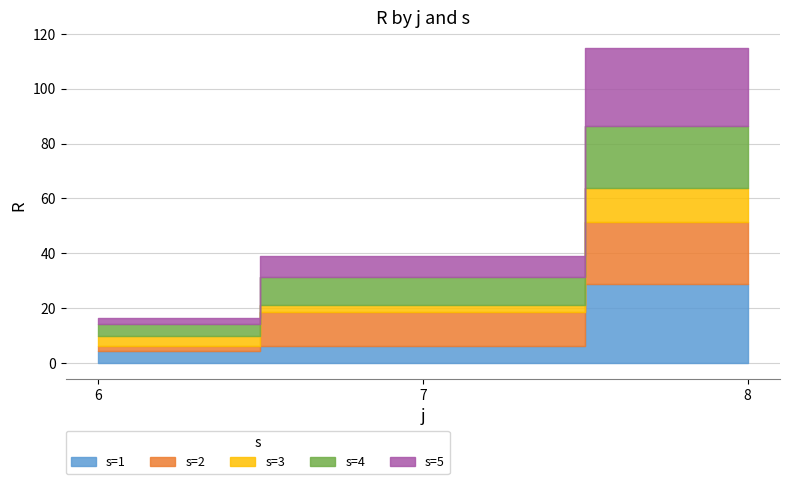

What is the minimum value for s=1?

4.4